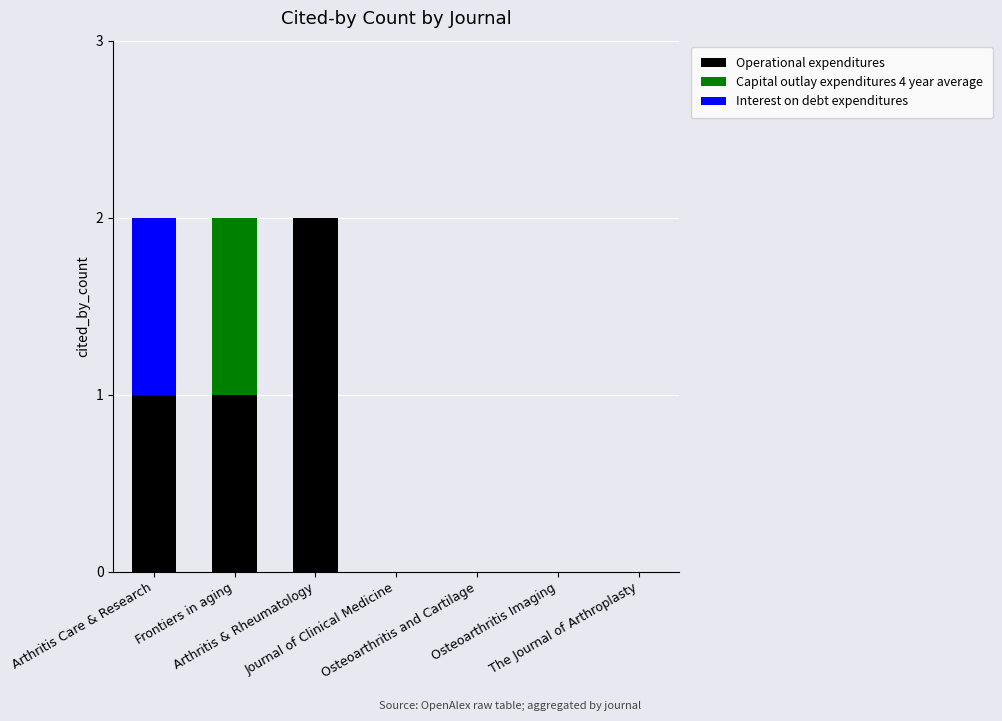

What is the sum of all Operational expenditures values?

4